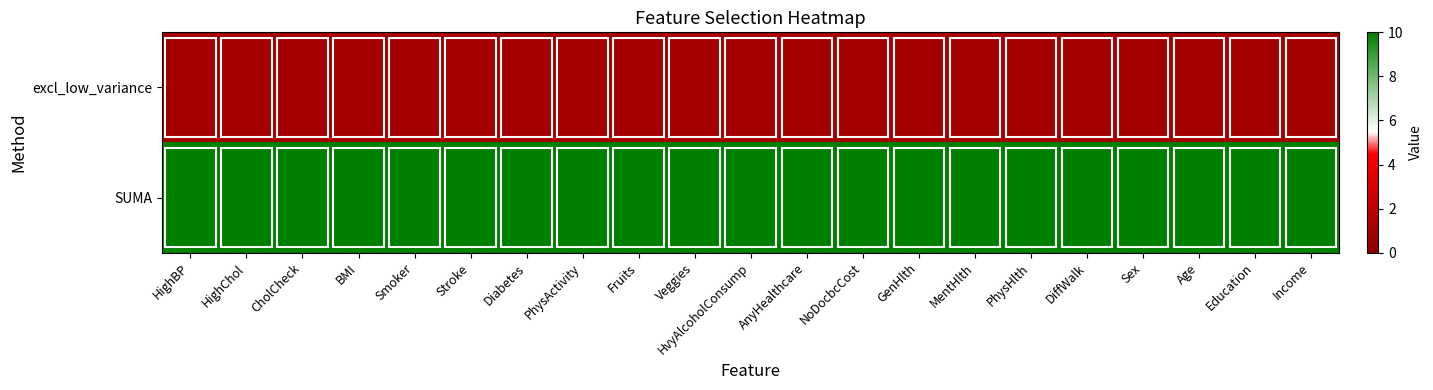

List the series in order of their peak value, highest first.

SUMA, excl_low_variance